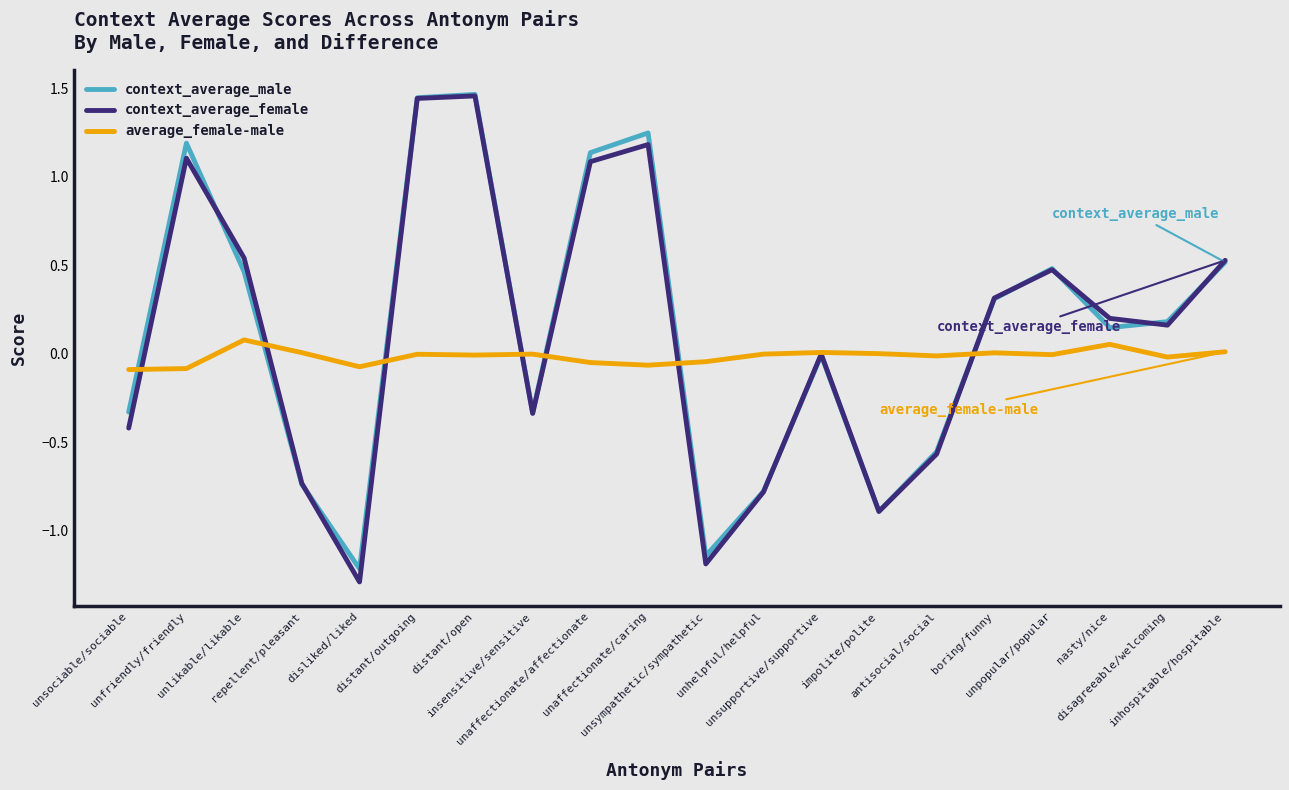

What is the minimum value for context_average_female?

-1.3